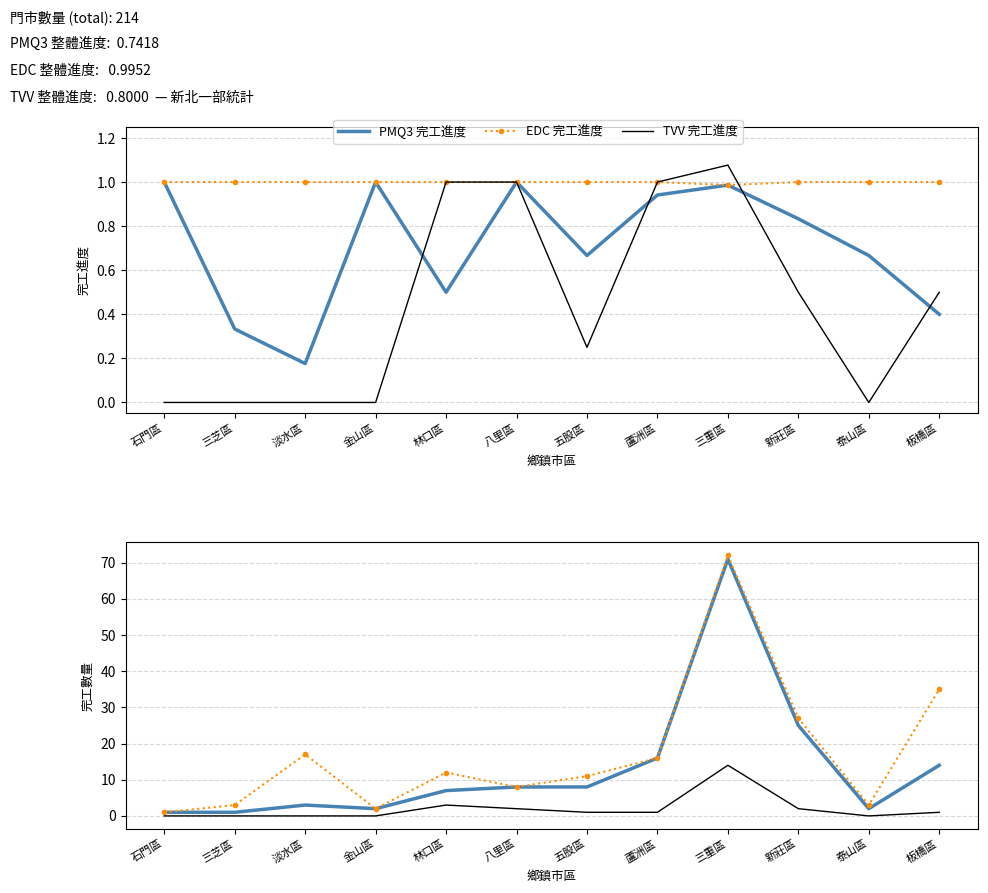

Which category has the lowest value in the PMQ3 完工數量 series?

石門區